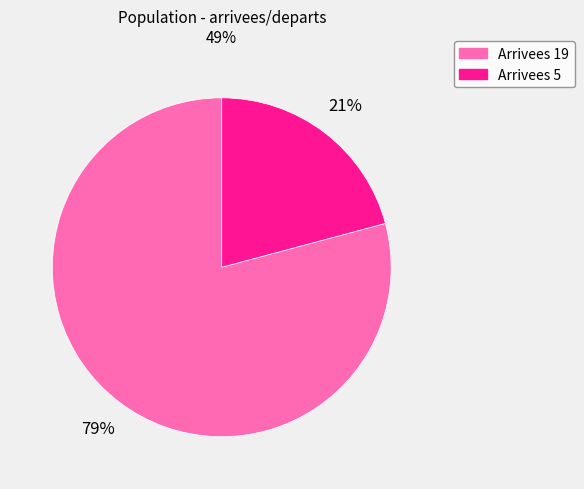

To the nearest percent, what is the difference between the largest and smallest slice percentages?

58%